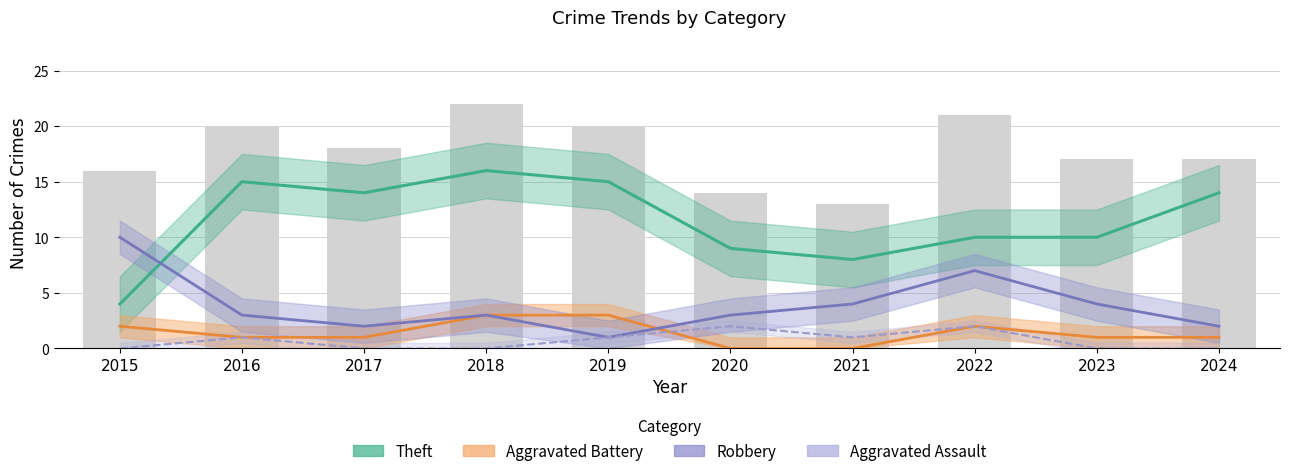

How many data points in Theft are less than 14?

5